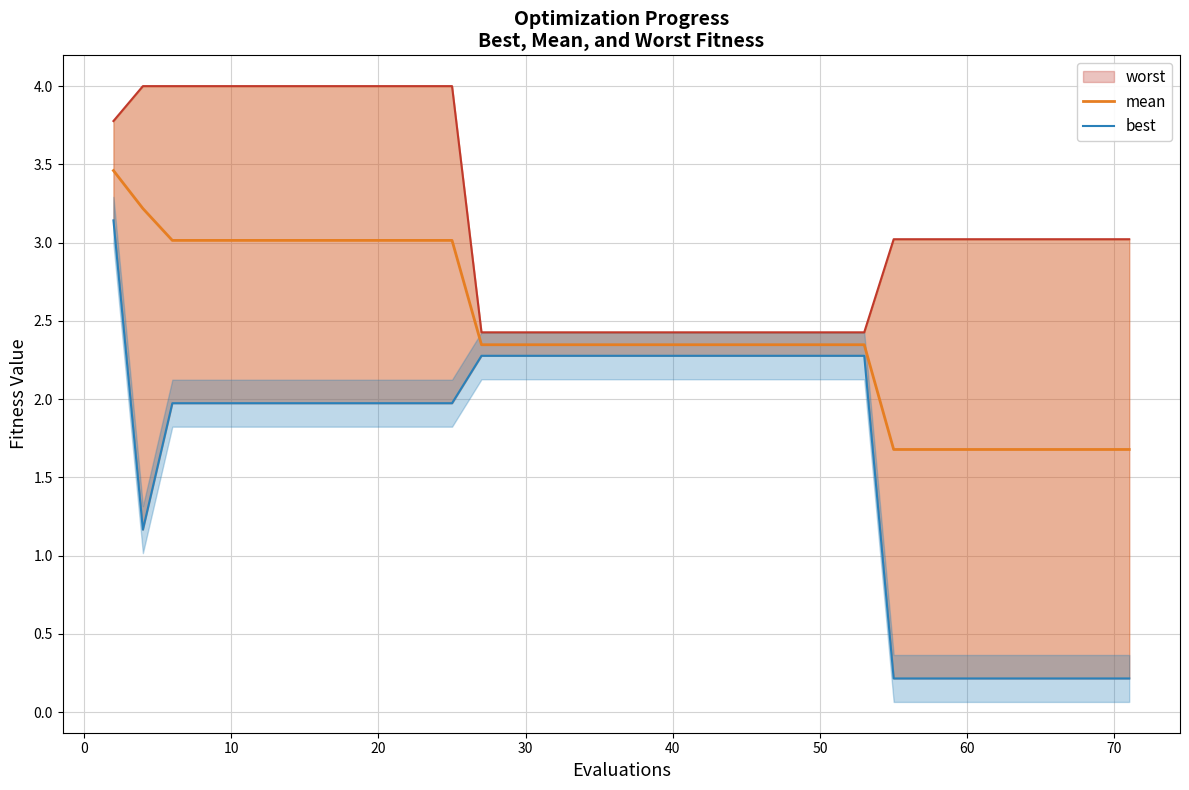

Is the value of best at 39 greater than the value of mean at 37?

No